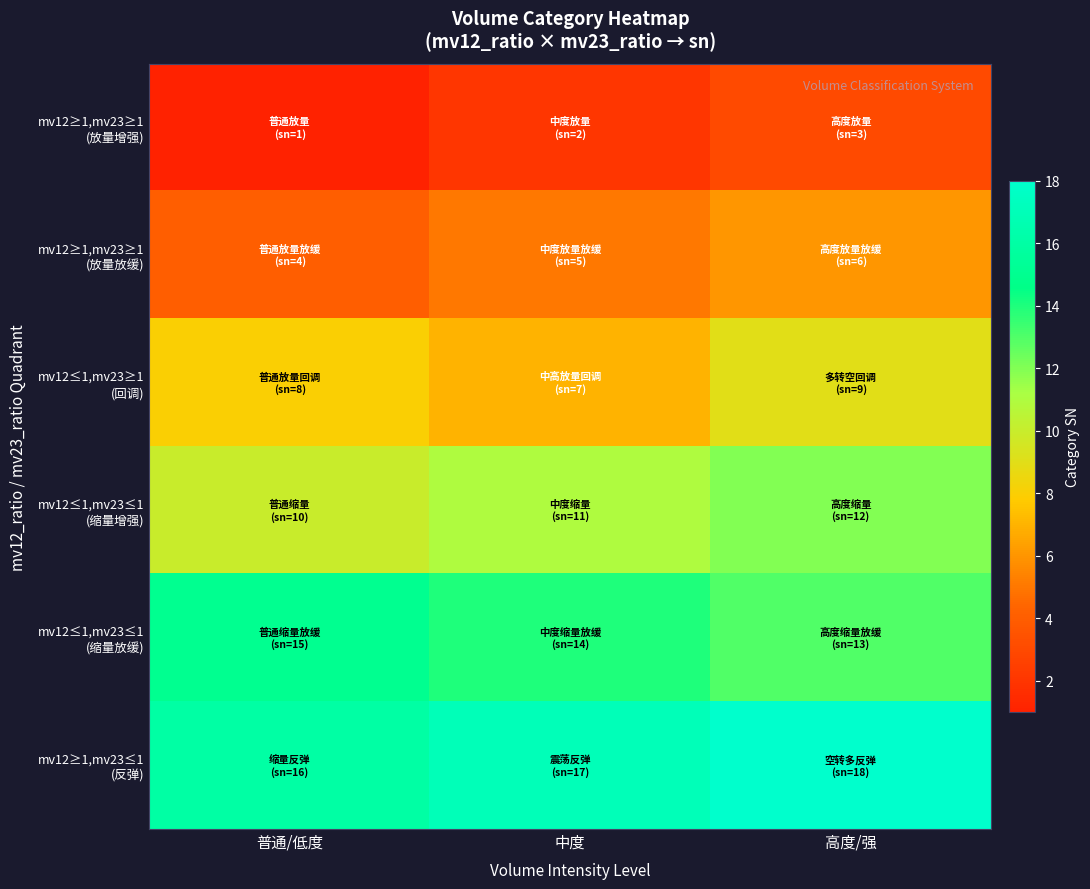

Rank the series at 高度/强 from lowest to highest value.

mv12≥1,mv23≥1 (放量增强), mv12≥1,mv23≥1 (放量放缓), mv12≤1,mv23≥1 (回调), mv12≤1,mv23≤1 (缩量增强), mv12≤1,mv23≤1 (缩量放缓), mv12≥1,mv23≤1 (反弹)